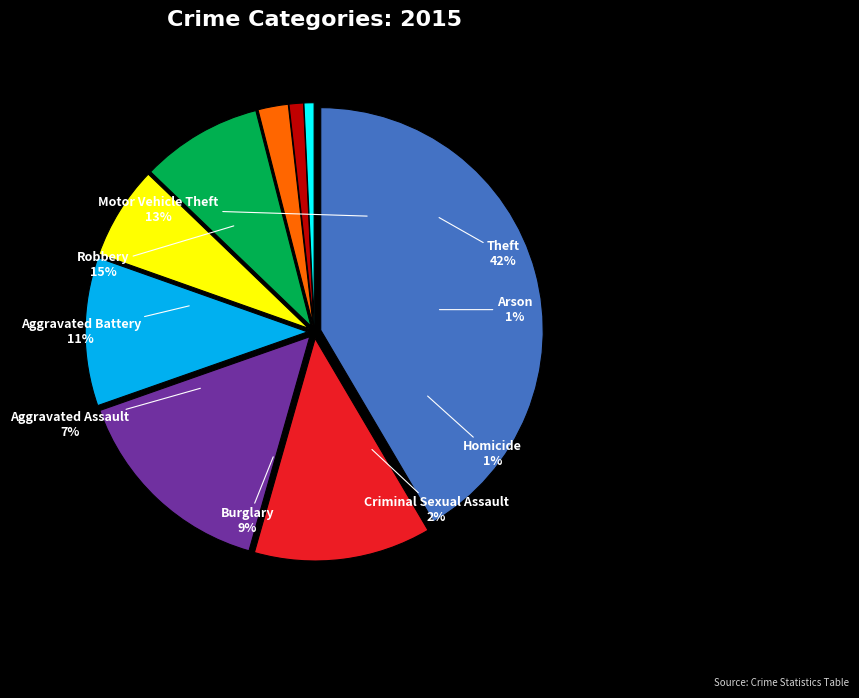

What percentage is the Theft slice, to the nearest percent?

42%